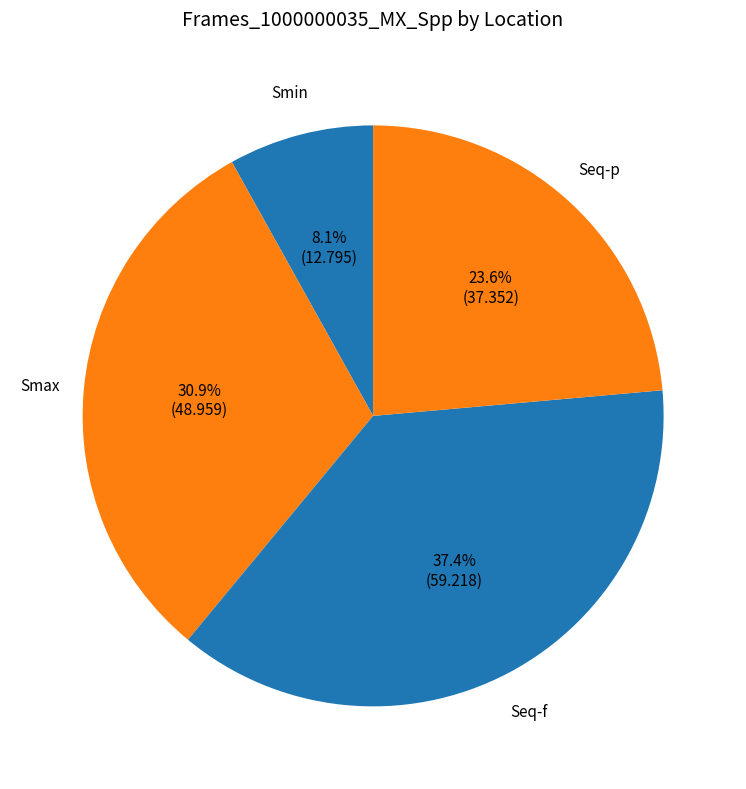

How many slices are in this pie chart?

4